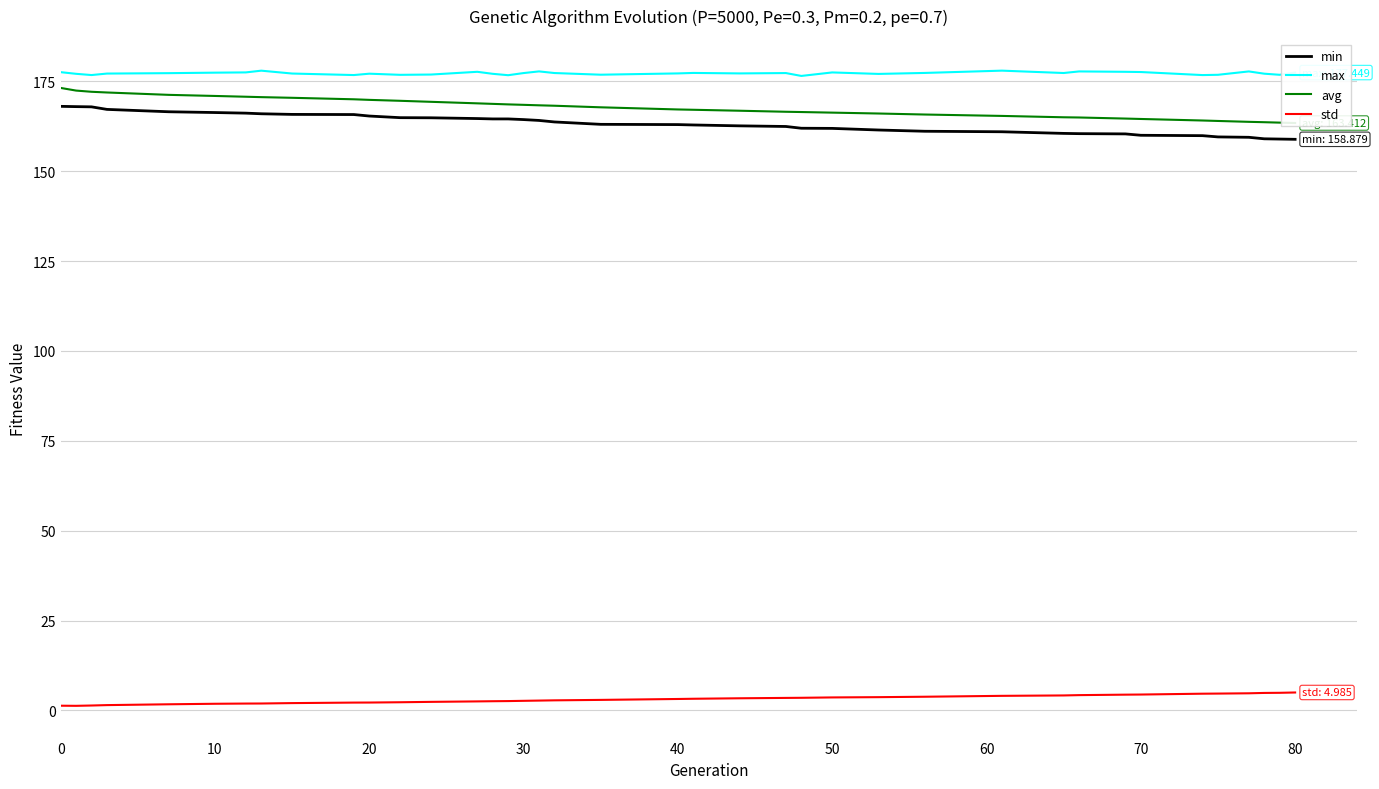

Rank the series by their maximum value, from lowest to highest.

std, min, avg, max